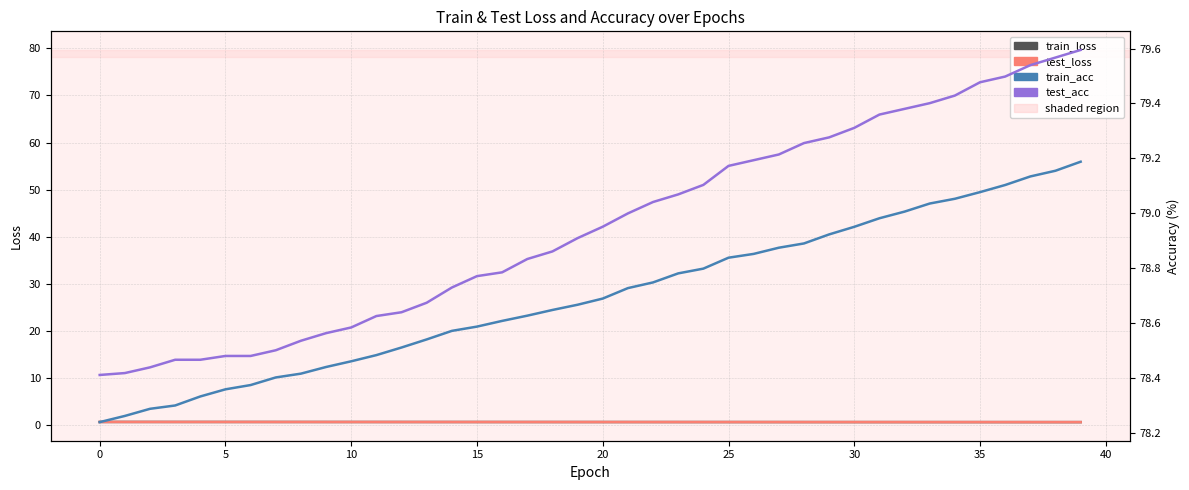

Which series has the largest total across all categories?

test_acc